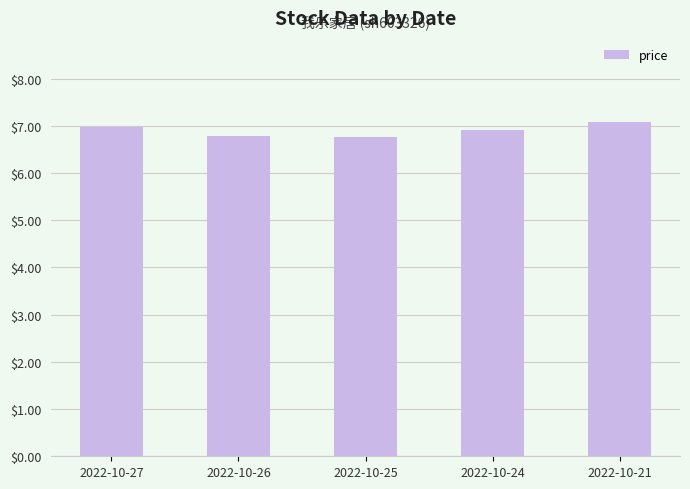

At which category does the chart reach its peak across all series?

2022-10-21